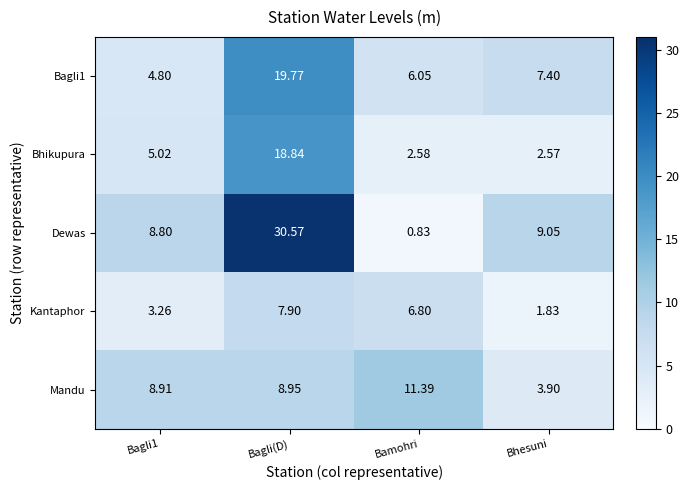

How many series are shown in this chart?

5